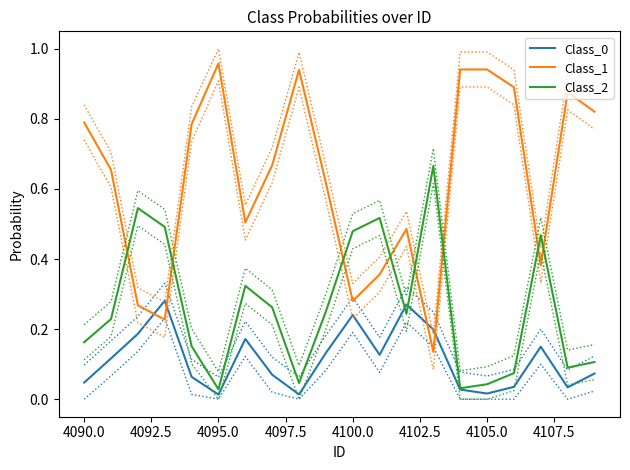

How many intersections are there between Class_2 and Class_1?

8